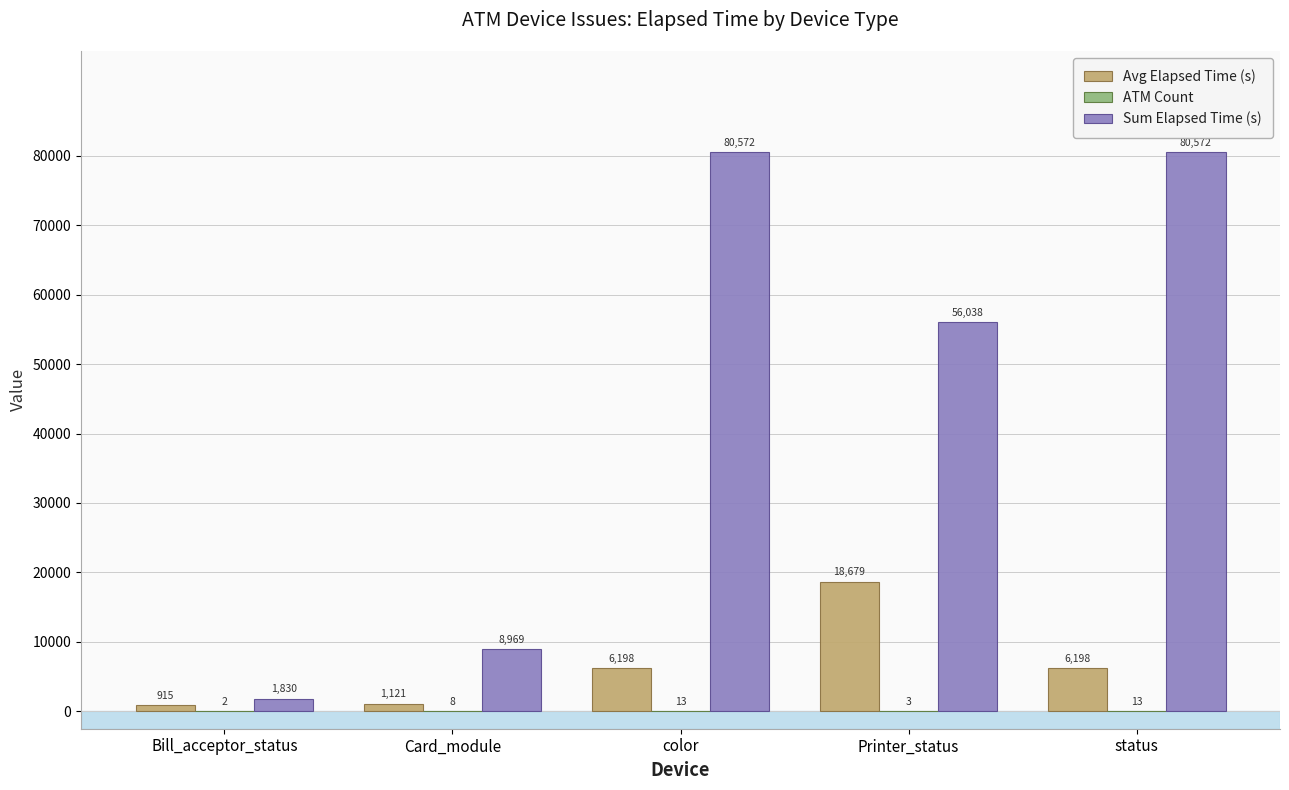

The Sum Elapsed Time (s) series shows 80572 at status. True or false?

True